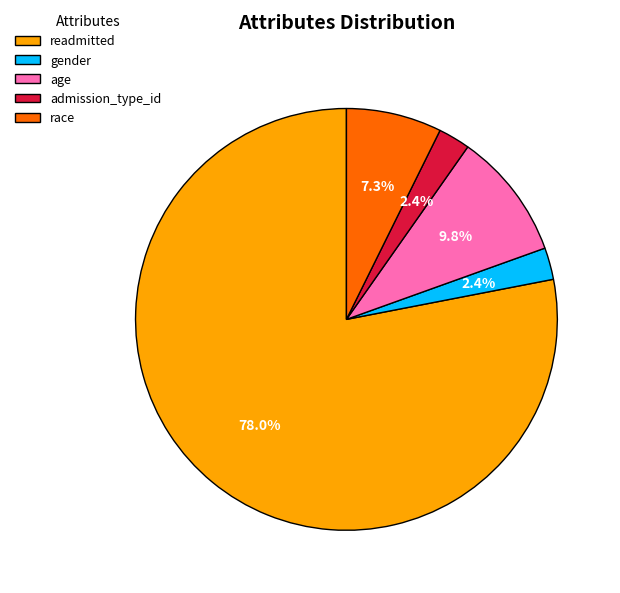

How many slices are in this pie chart?

5